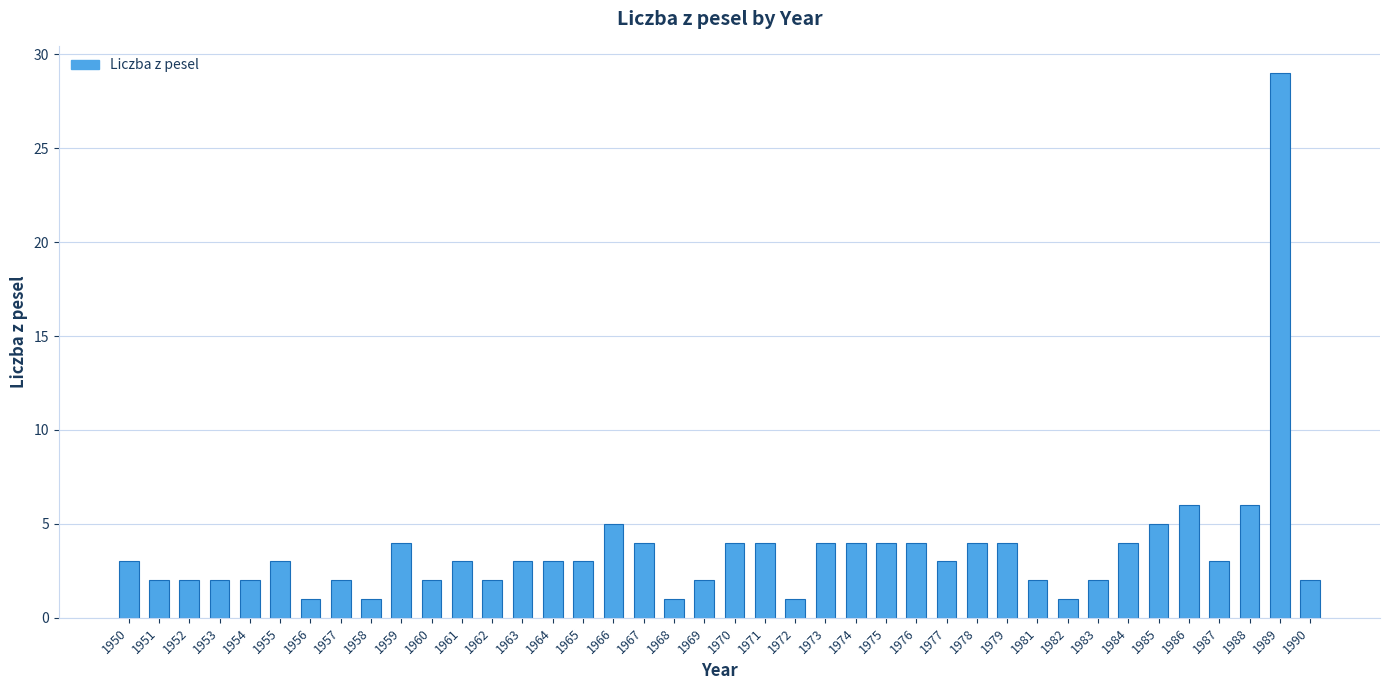

Reading right to left, extract all data points from this chart.

2	29	6	3	6	5	4	2	1	2	4	4	3	4	4	4	4	1	4	4	2	1	4	5	3	3	3	2	3	2	4	1	2	1	3	2	2	2	2	3